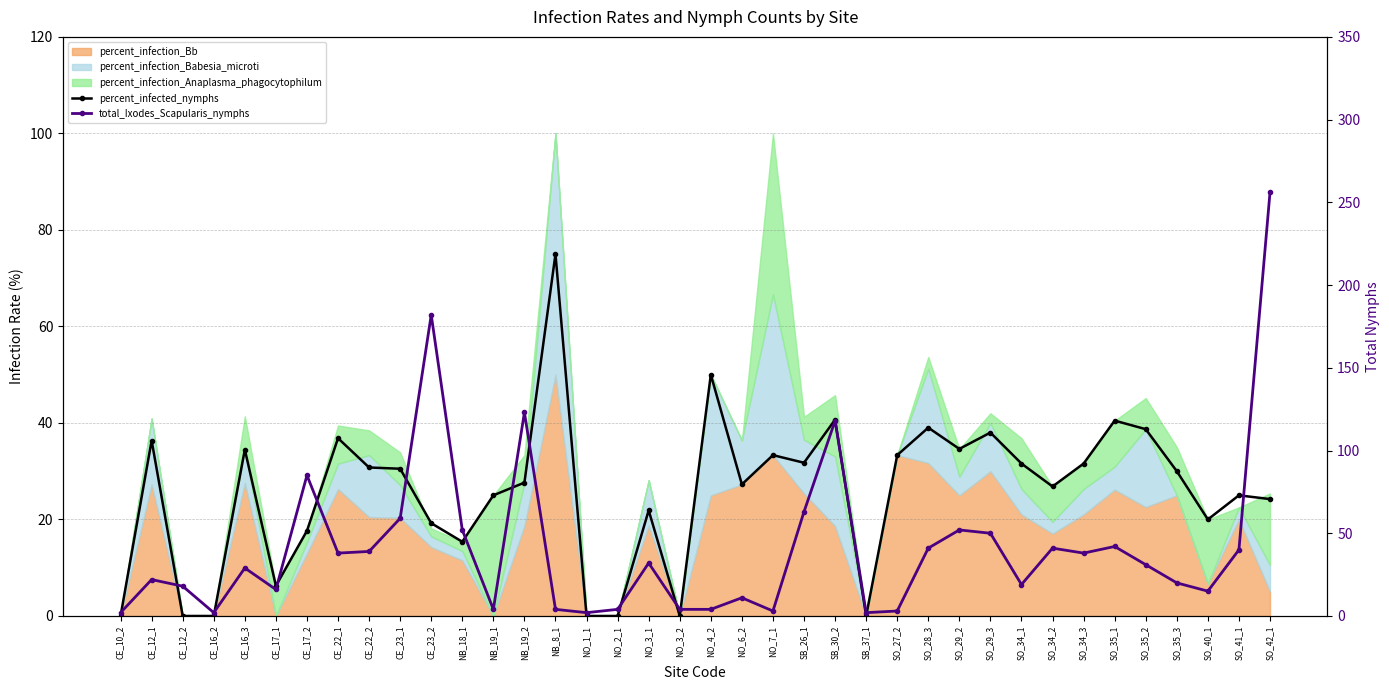

What is the difference between the highest and lowest values at SO_35_3?

10.0